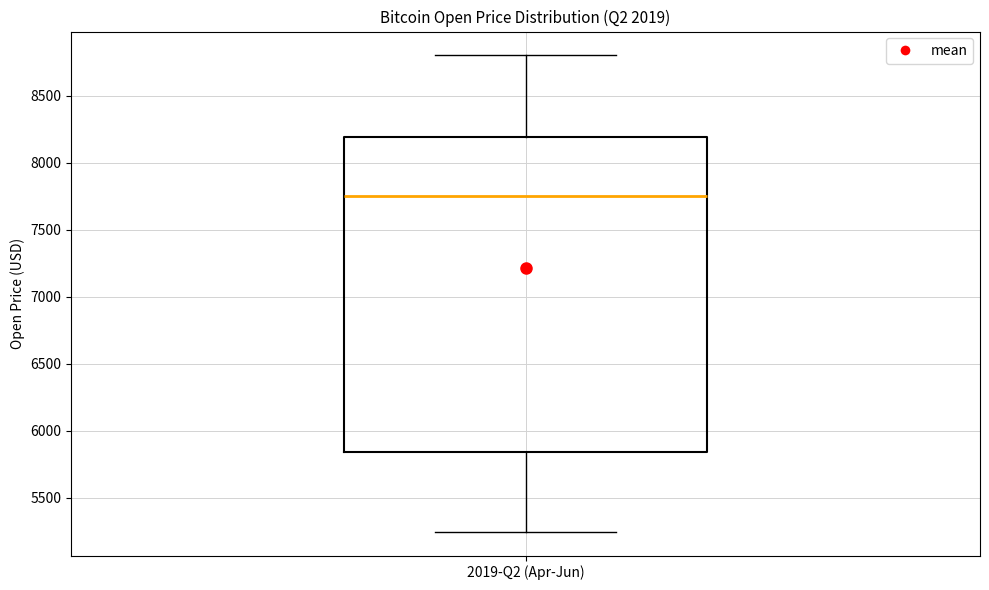

Where does the upper whisker of the box for 2019-Q2 (Apr-Jun) end on the y-axis? The values are not printed on the chart, so give them approximately, as read against the axis.

8800